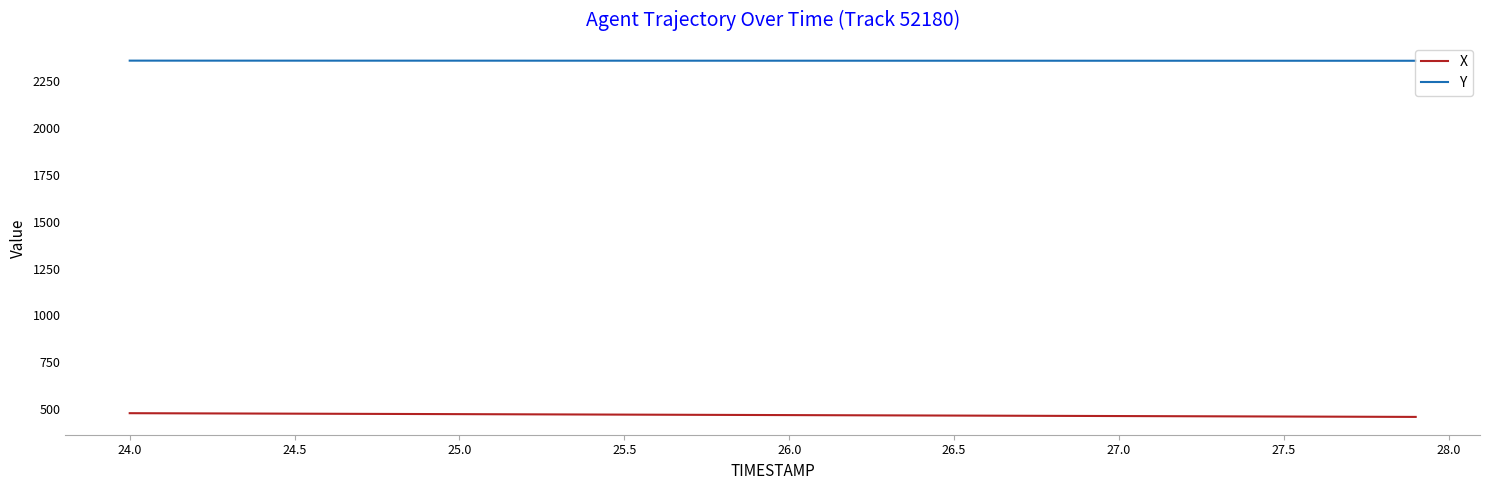

True or false: X and Y intersect in this chart.

False